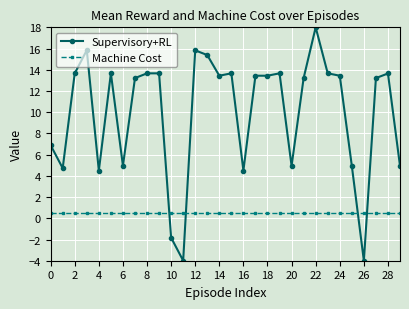

True or false: Supervisory+RL has more than 0 points higher than both neighbors.

True